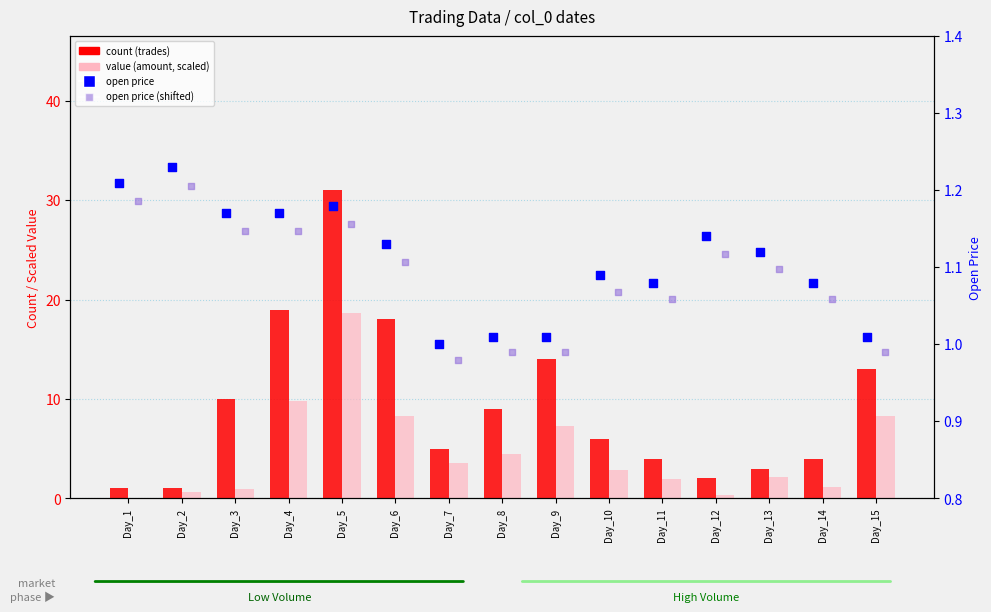

What are all the series names shown in the legend?

count (trades), value (amount, scaled), open price, open price (shifted)